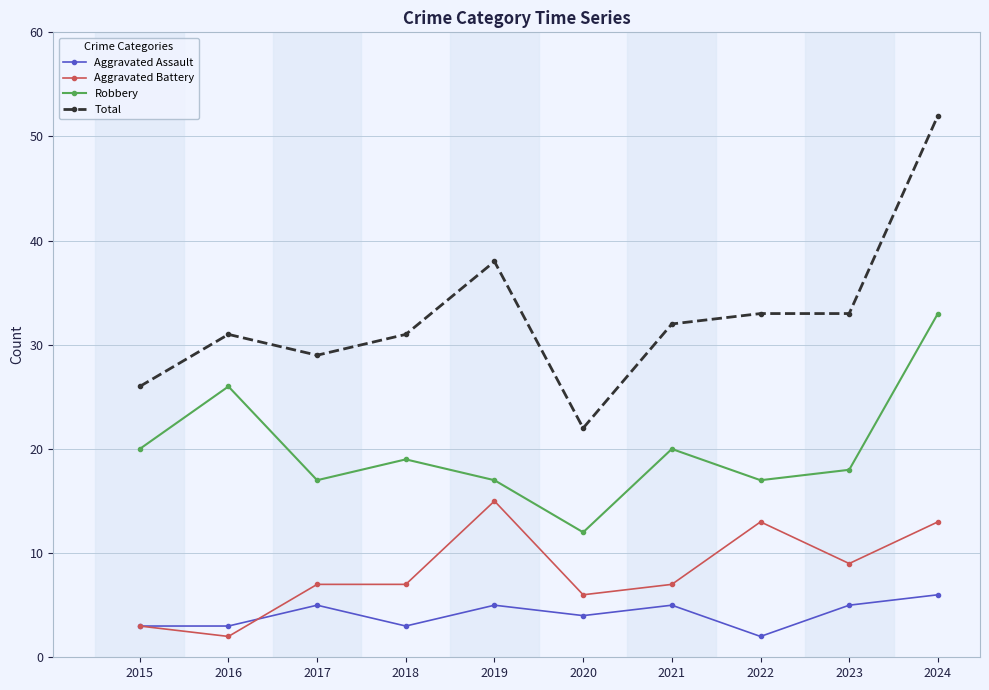

Rank the series by their maximum value, from highest to lowest.

Total, Robbery, Aggravated Battery, Aggravated Assault